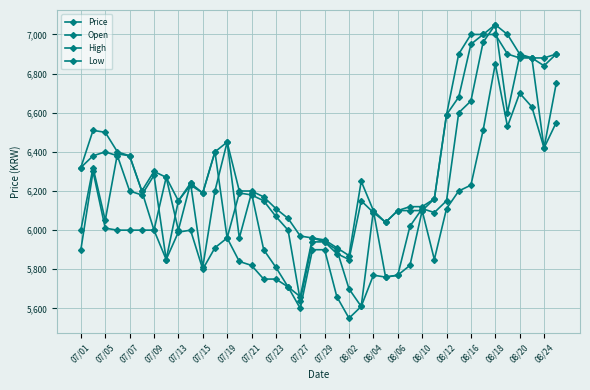

True or false: Low has more than 2 interior local peaks.

True